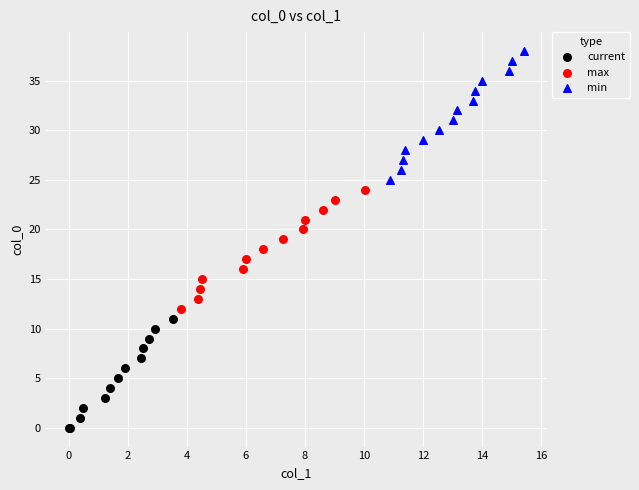

Which series reaches the minimum Y coordinate?

current